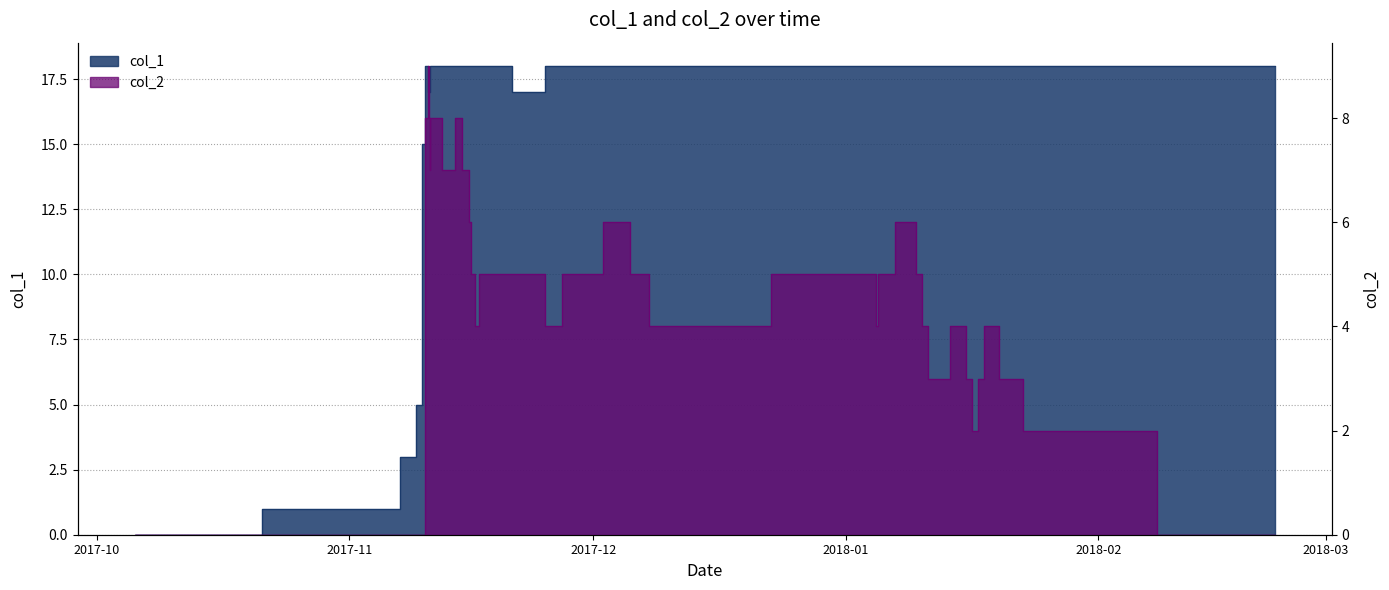

What is the difference between the highest and lowest values at 2017-11?

1